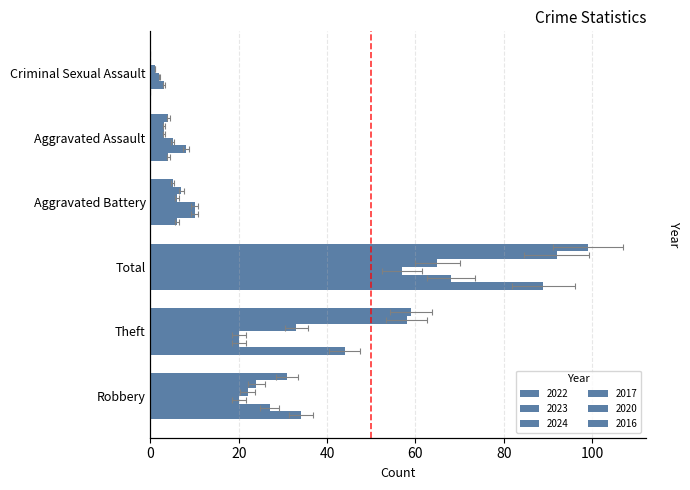

Rank the categories by 2016 value from highest to lowest.

Total, Theft, Robbery, Aggravated Battery, Aggravated Assault, Criminal Sexual Assault